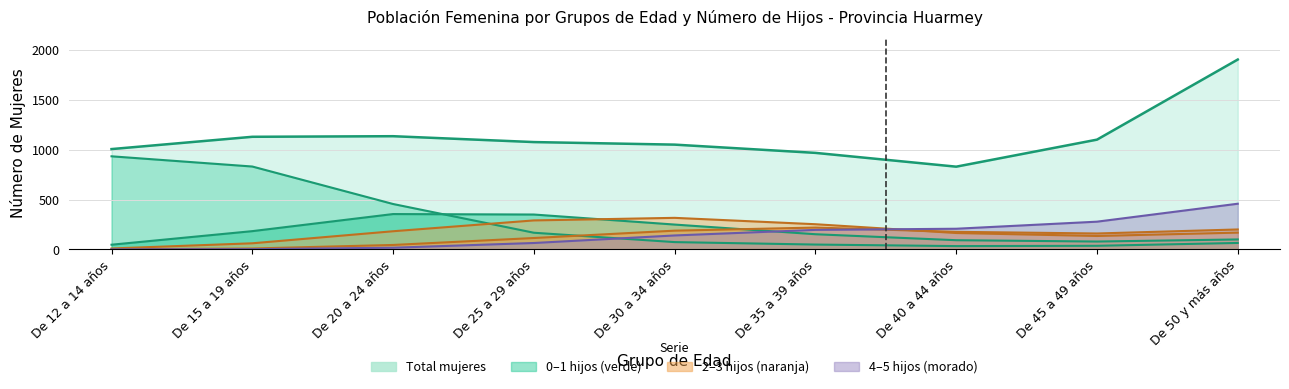

How many values in the 2 hijos series exceed 194?

3